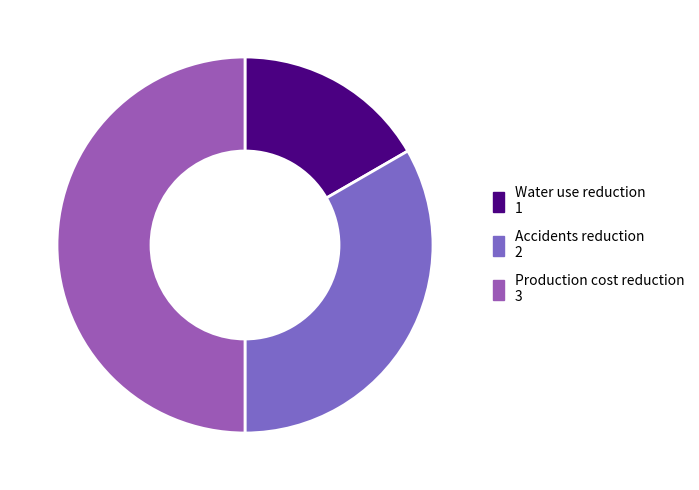

Which slice is the smallest?

Water use reduction